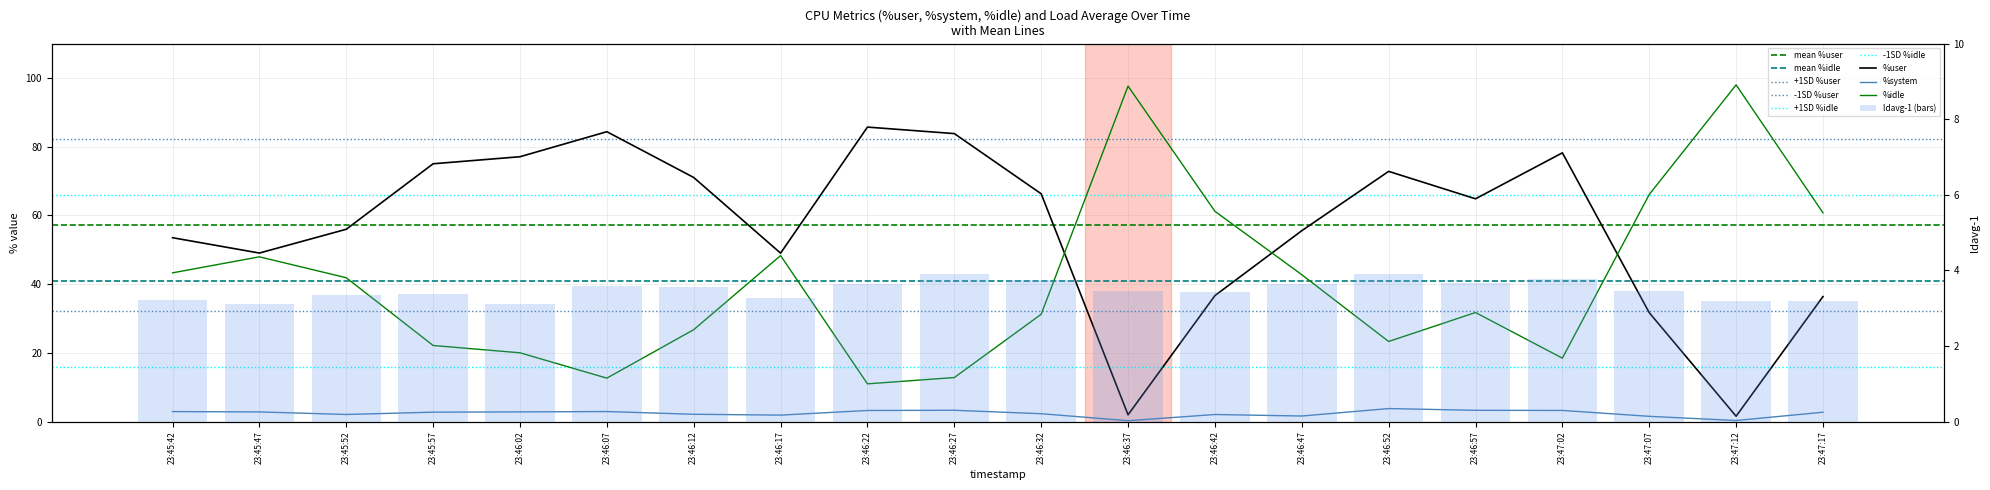

Reading right to left, extract all data points from this chart.

%user: 36.4	1.6	31.7	78.2	64.8	72.8	55.6	36.7	2.0	66.3	83.8	85.7	49.0	71.0	84.4	77.1	75.0	56.0	49.1	53.5
%system: 2.8	0.3	1.6	3.3	3.3	3.8	1.7	2.1	0.3	2.3	3.3	3.3	1.9	2.2	3.0	2.9	2.8	2.1	2.9	3.0
%idle: 60.8	98.0	66.1	18.5	31.8	23.3	42.8	61.2	97.6	31.3	12.8	11.0	48.3	26.8	12.7	20.1	22.2	41.9	48.0	43.3
ldavg-1: 3.2	3.2	3.5	3.8	3.7	3.9	3.6	3.4	3.5	3.8	3.9	3.6	3.3	3.5	3.6	3.1	3.4	3.3	3.1	3.2